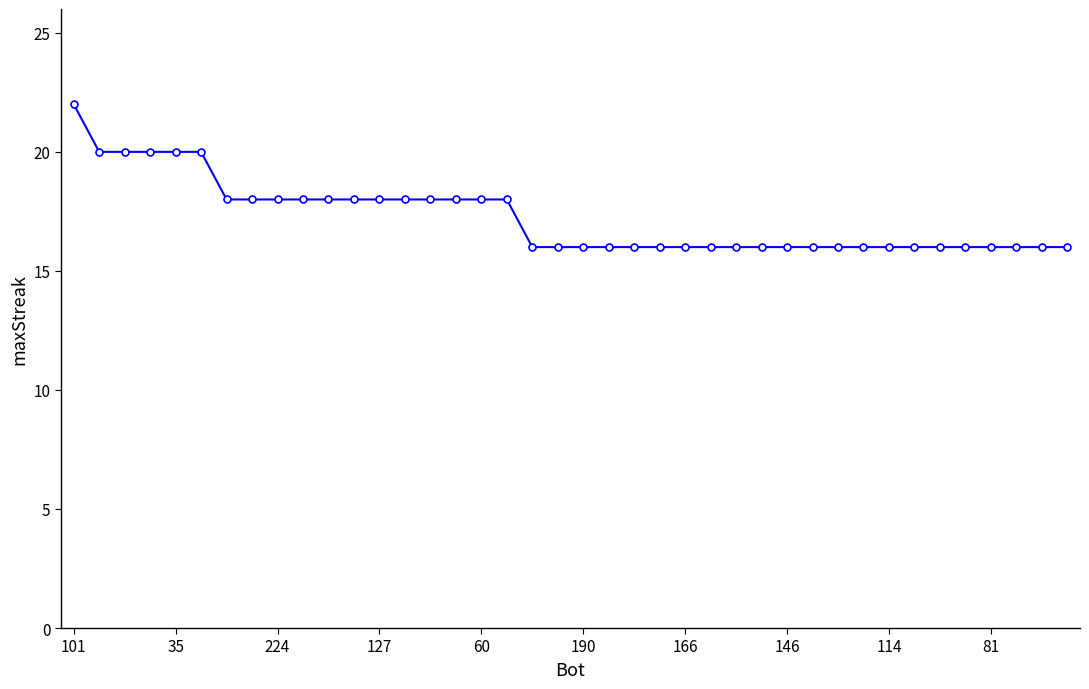

What is the maximum value shown in the chart?

22